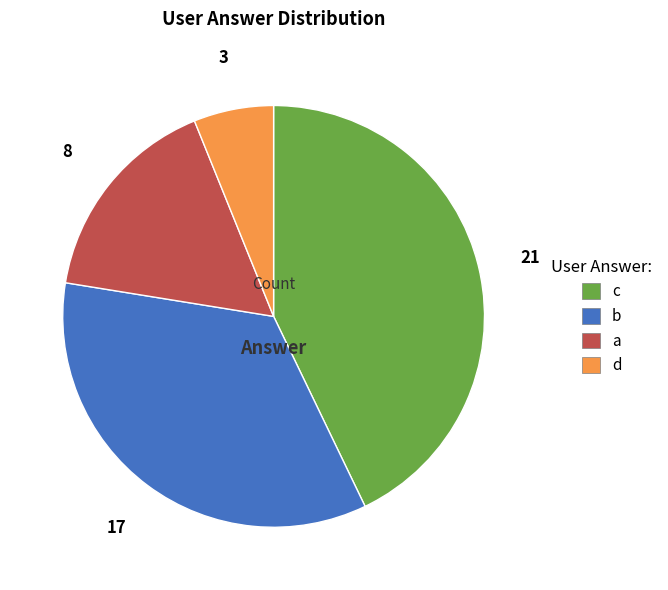

Which slice is the smallest?

d